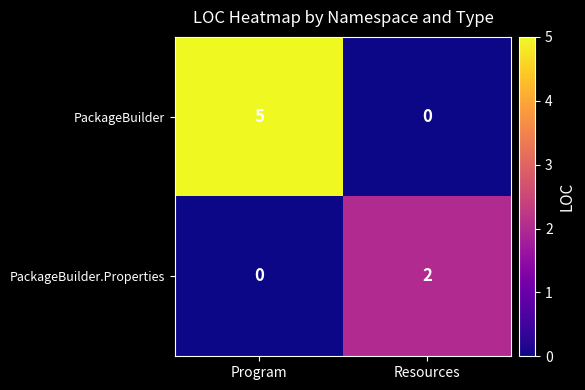

Count the number of data series in this chart.

2